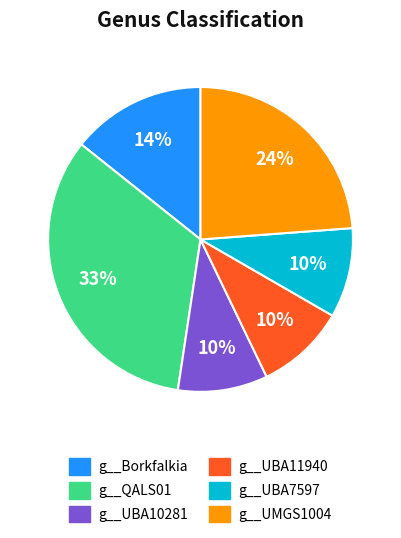

To the nearest percent, what percentage of the pie is g__Borkfalkia?

14%